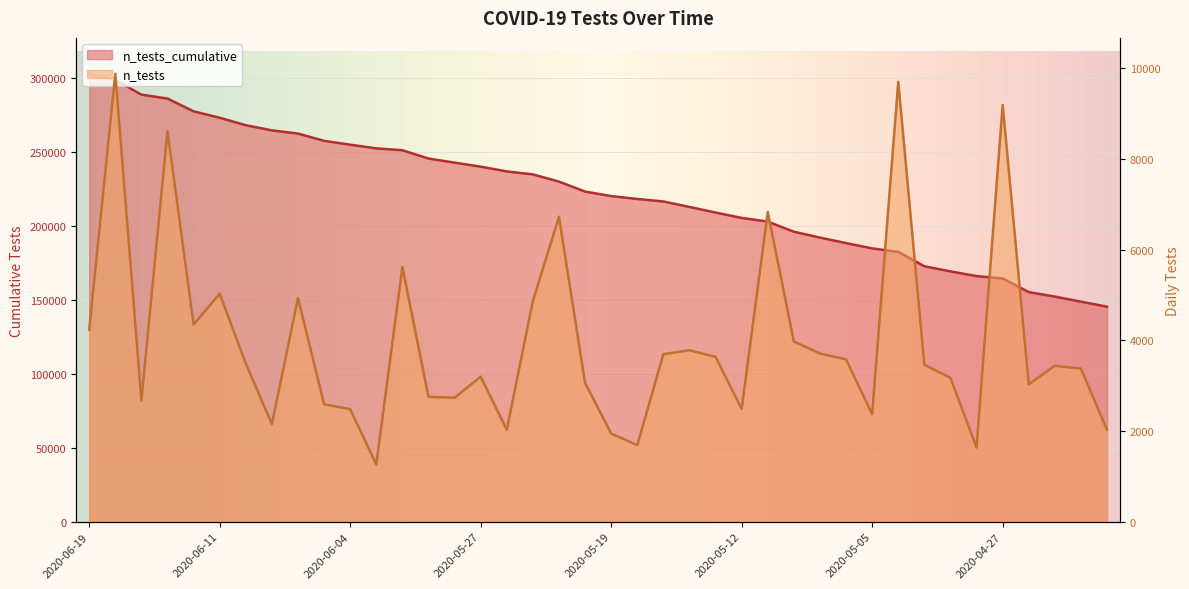

True or false: n_tests_cumulative has a value of 510355 at 2020-06-19.

False